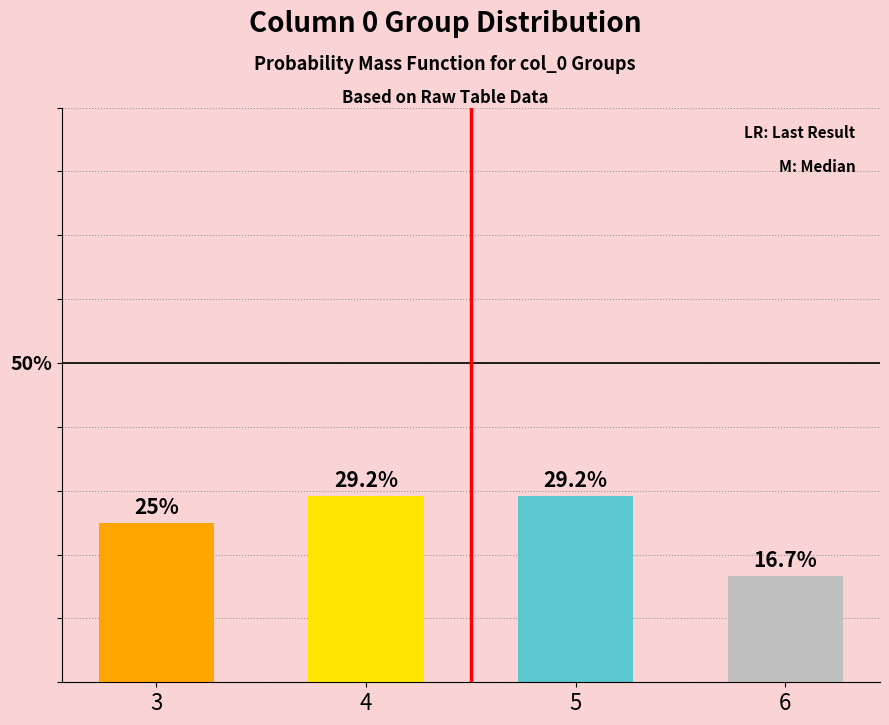

True or false: the data shows 25.0 at 3.

True